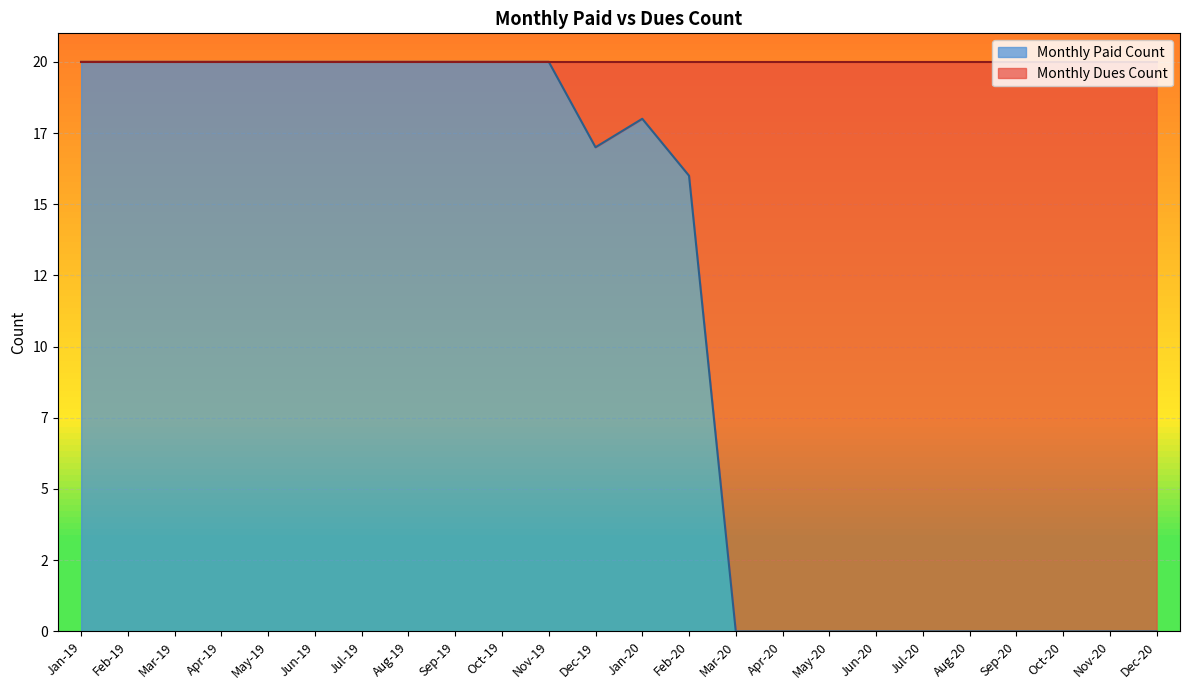

Where is the data nearest to the value 10?

Feb-20